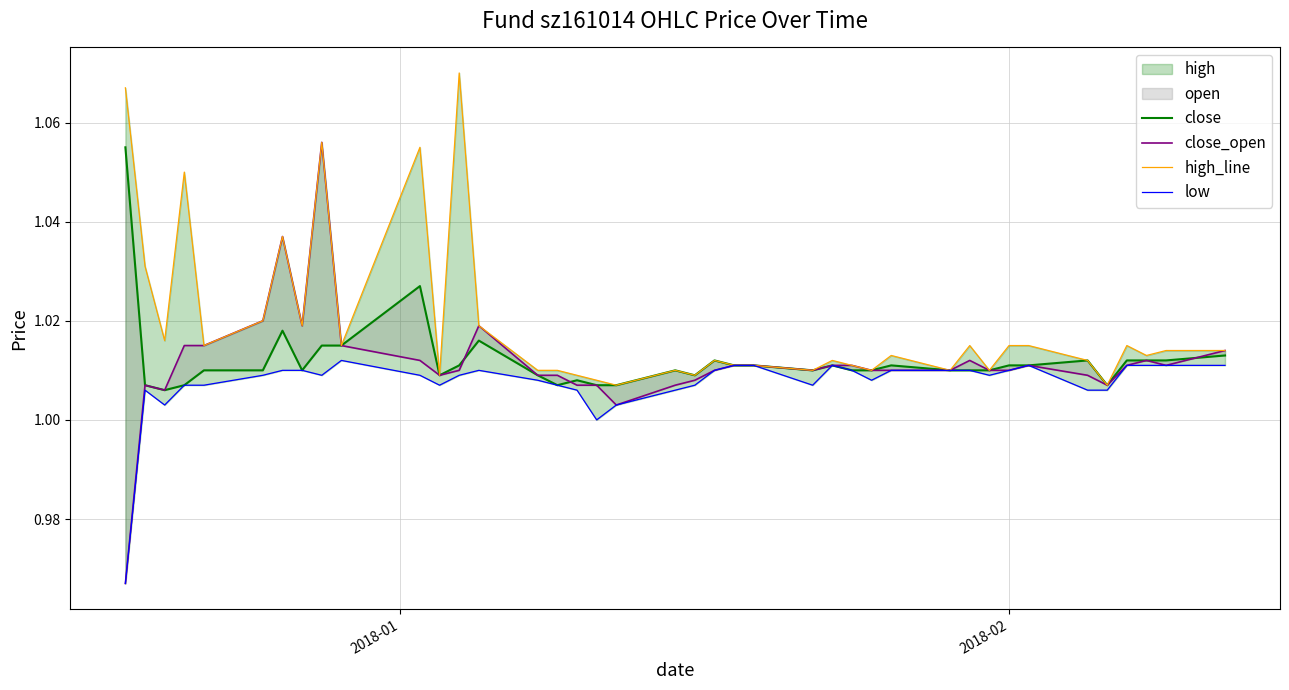

What is the minimum value for high_line?

1.0